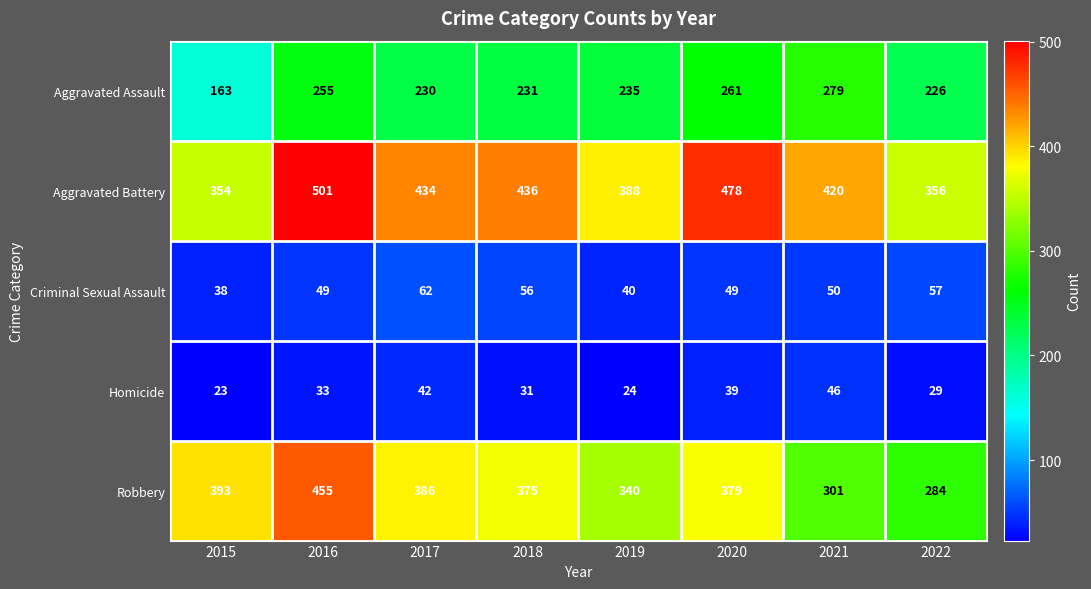

Is it true that Robbery equals 130 at 2020?

False